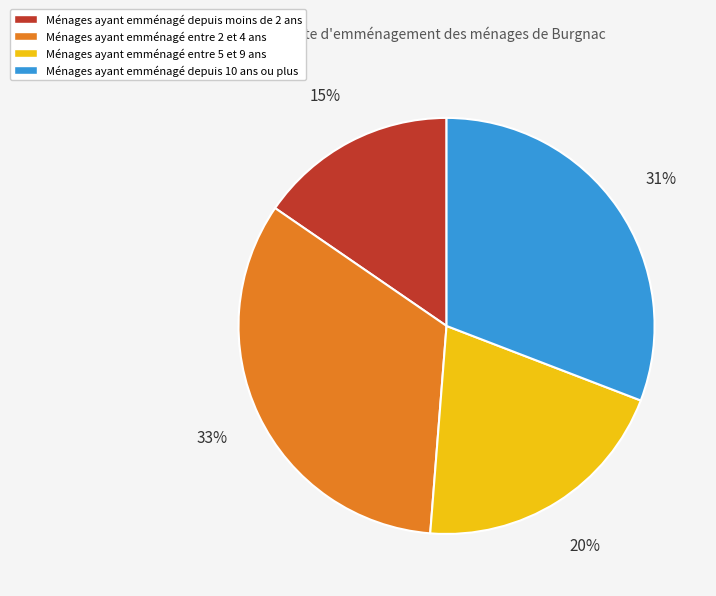

Is there a majority slice in this chart?

No